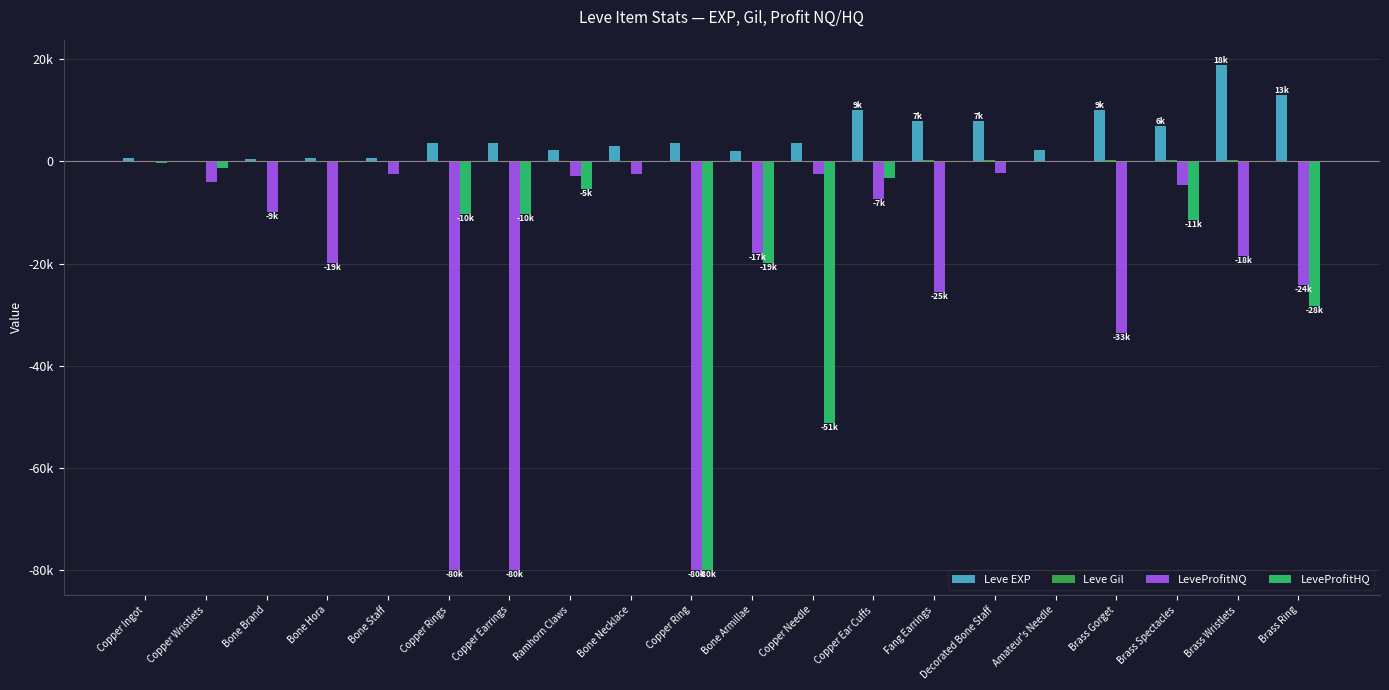

True or false: LeveProfitNQ has a value of -16098.2 at Brass Ring.

False